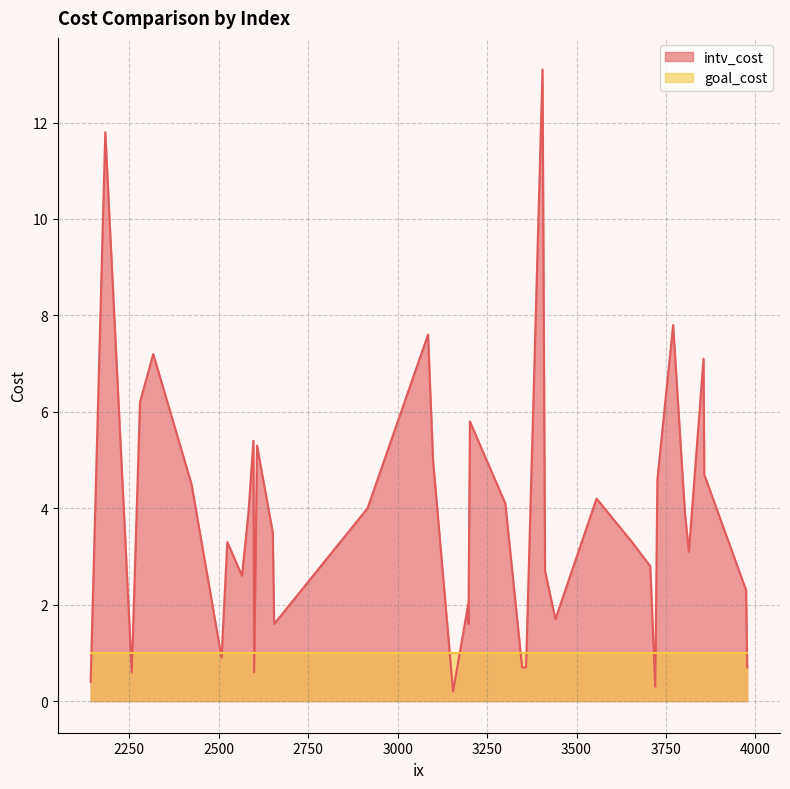

Which series ends up on top after the final intersection of intv_cost and goal_cost?

goal_cost